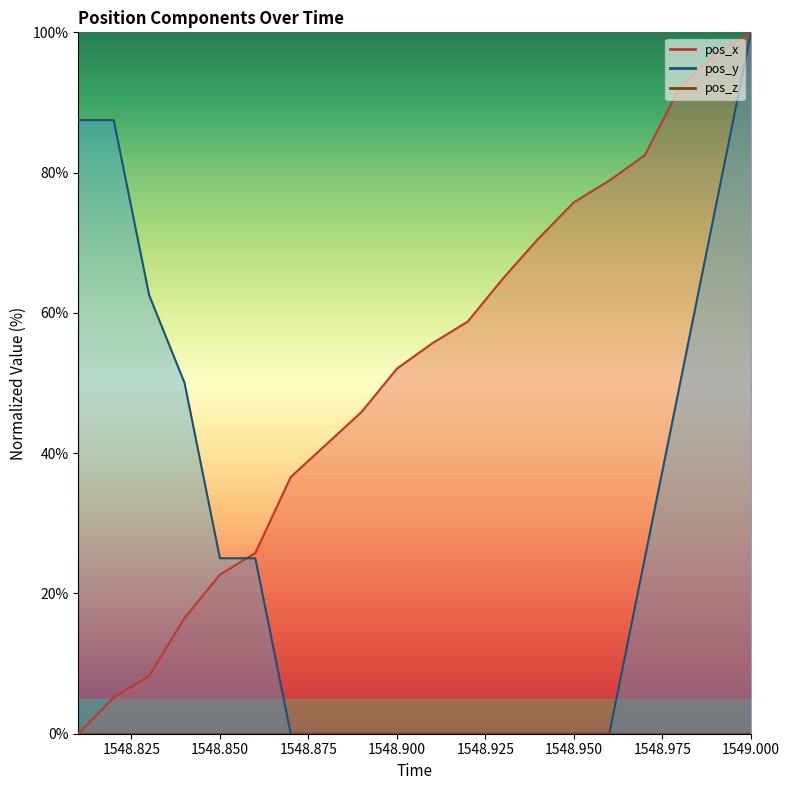

What is the value of the pos_x point at the 9th from the left?

45.9